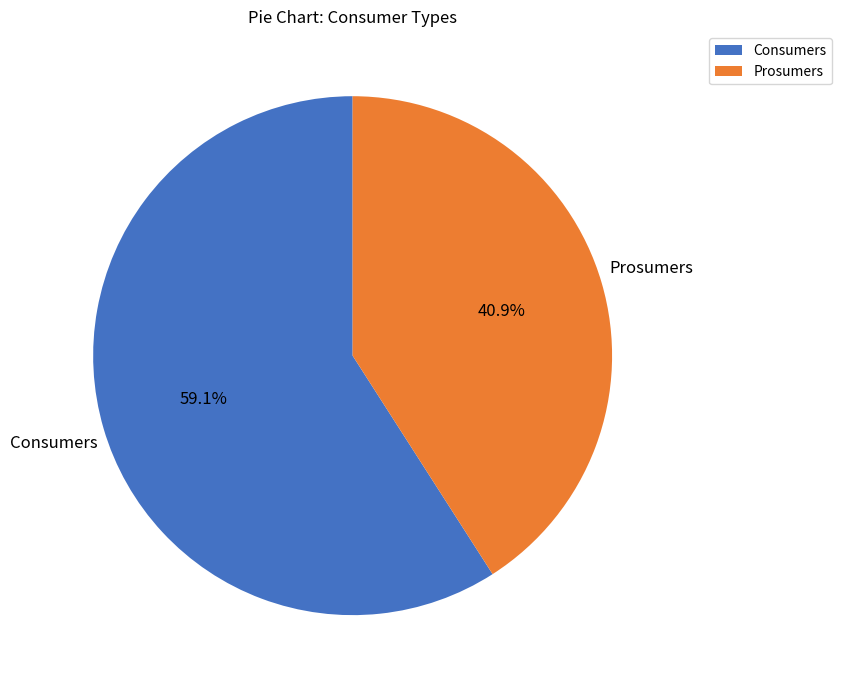

What percentage do Consumers and Prosumers together represent?

100.0%